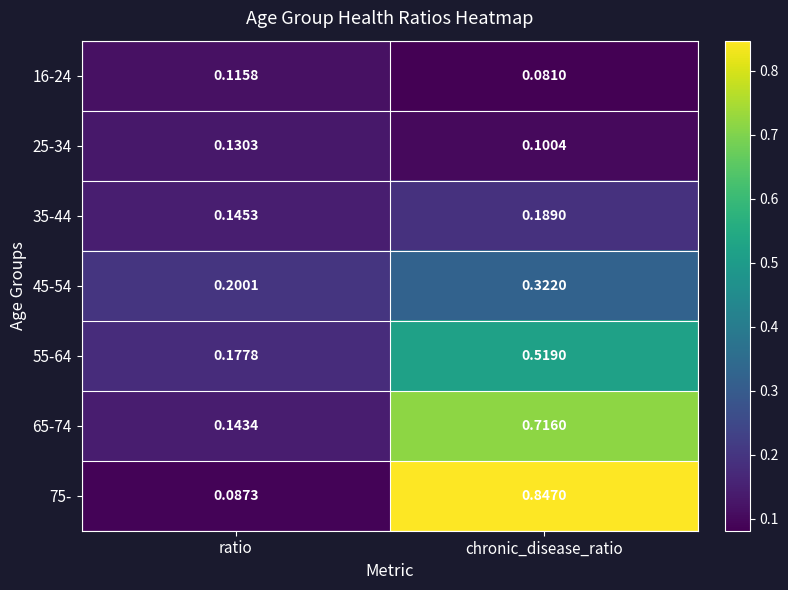

Is the value of 35-44 at ratio greater than the value of 16-24 at chronic_disease_ratio?

Yes